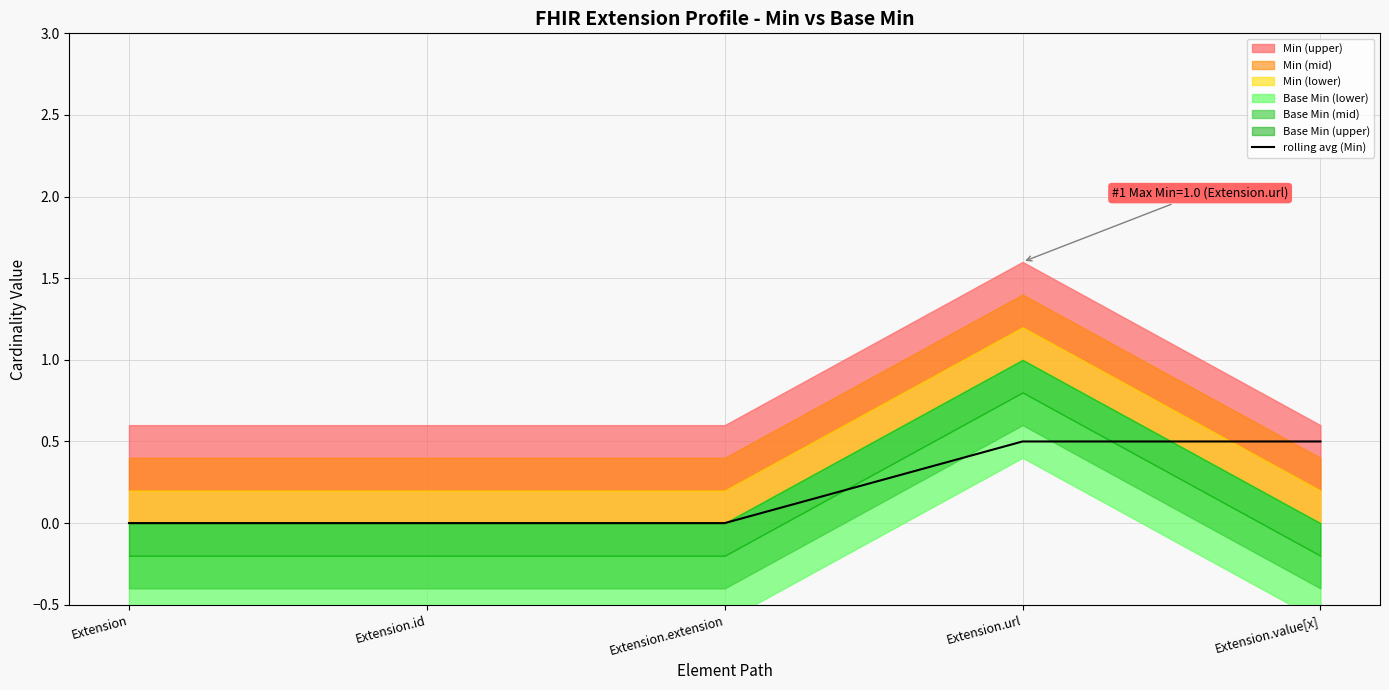

What is the label of the 3rd point from the left?

Extension.extension